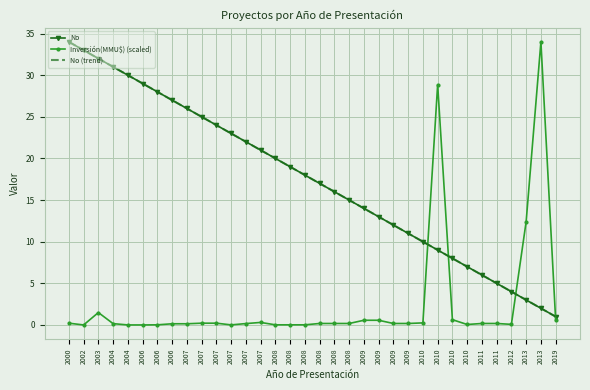

How many intersections are there between No and Inversión(MMU$)?

4